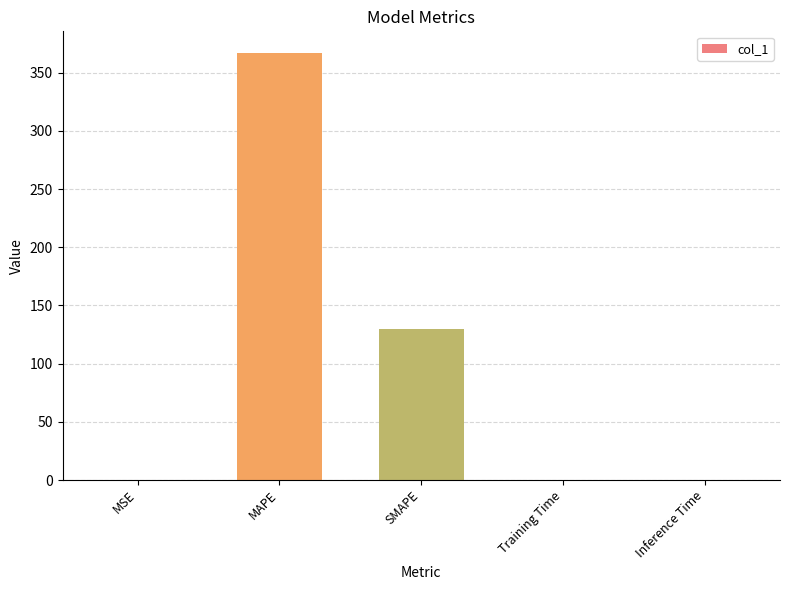

Which has a higher value, MSE or SMAPE?

SMAPE